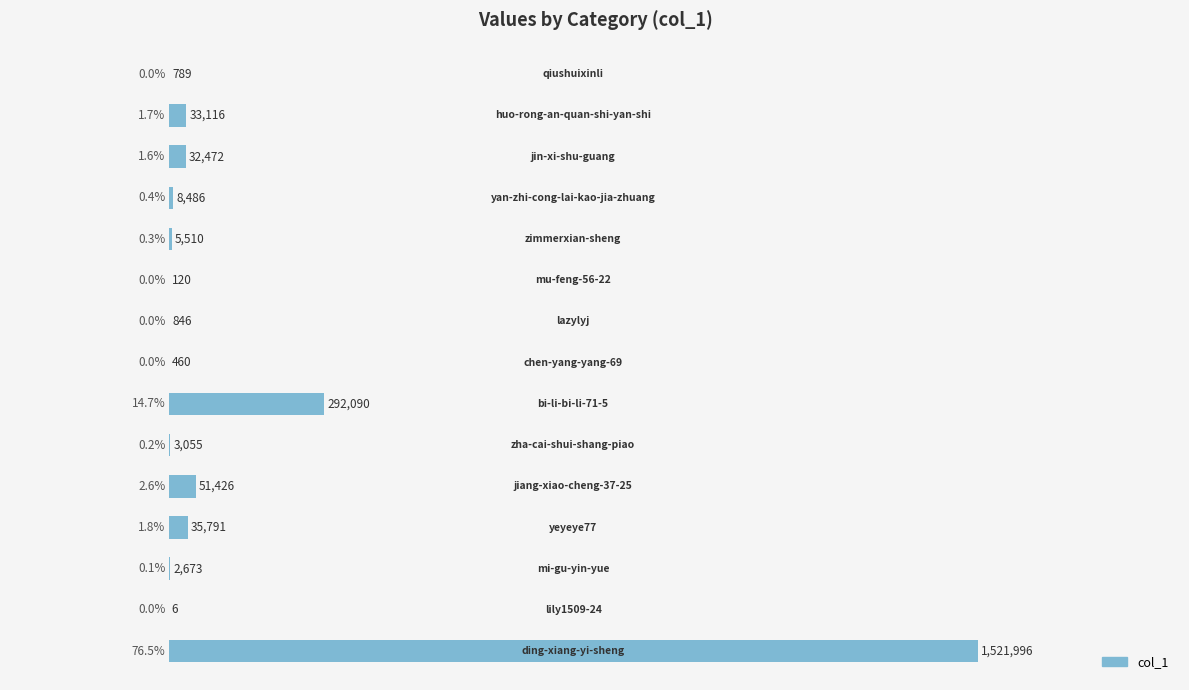

What is the greatest value displayed?

76.5